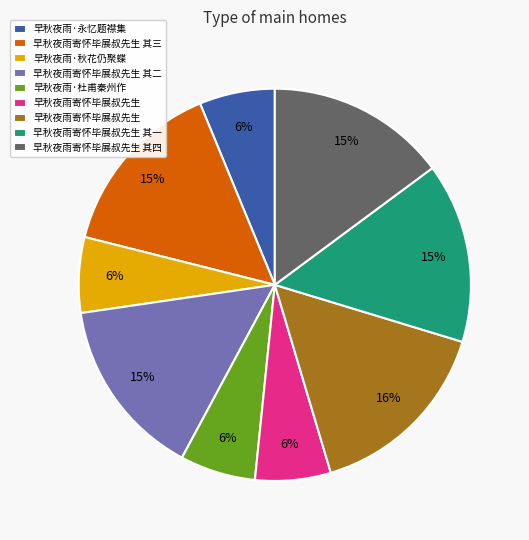

Count the number of slices in the pie.

9